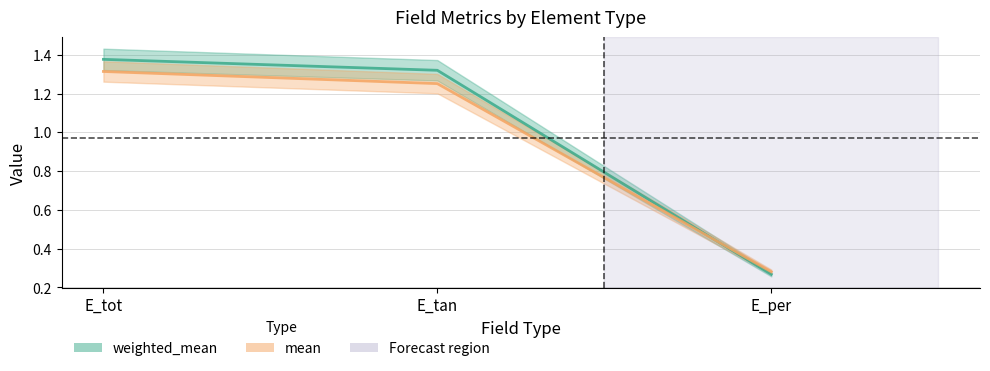

What is the minimum value shown in the chart?

0.3